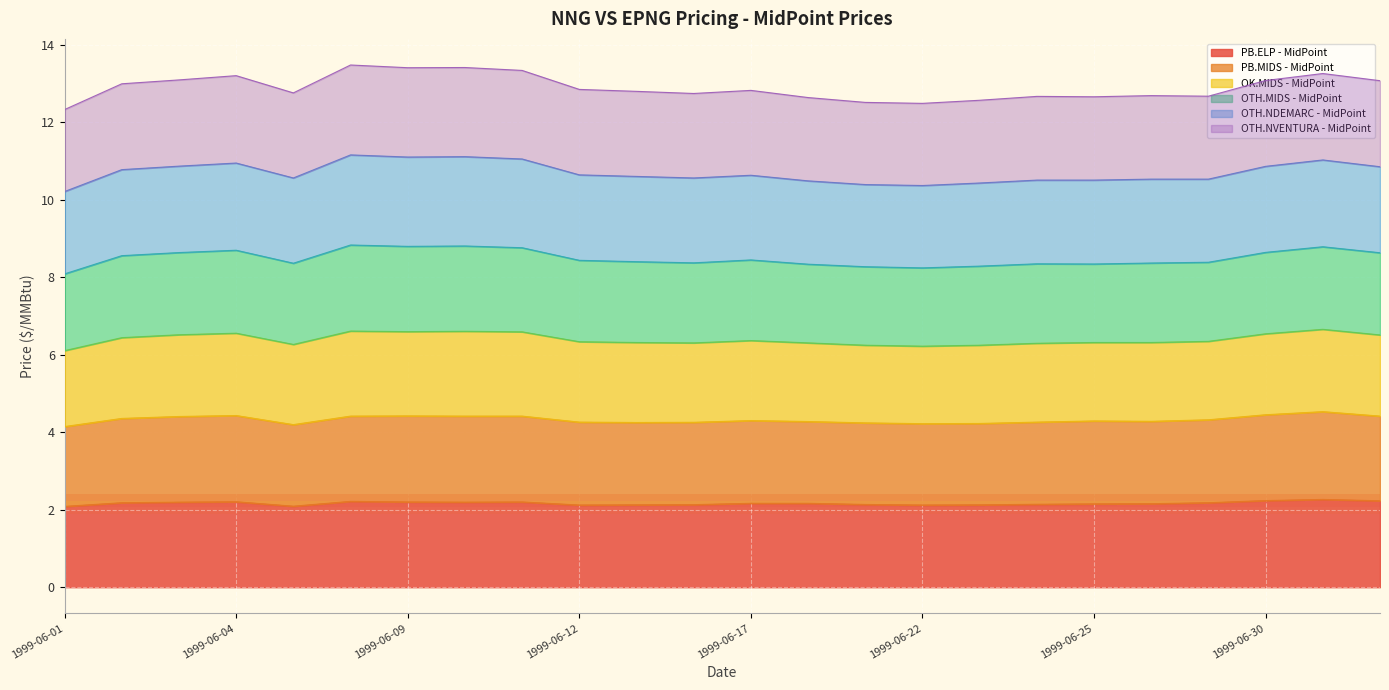

True or false: PB.MIDS - MidPoint and OK.MIDS - MidPoint intersect in this chart.

False